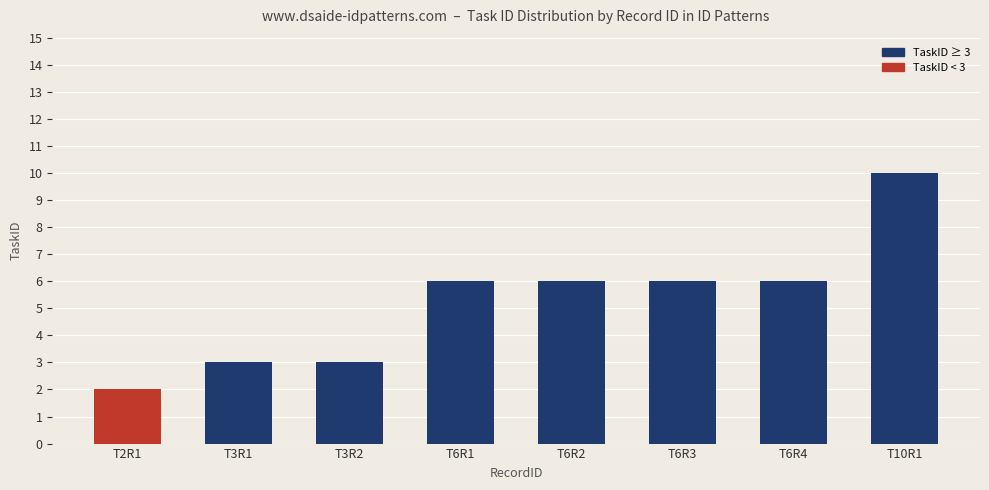

What is the label of the 2nd bar from the right?

T6R4